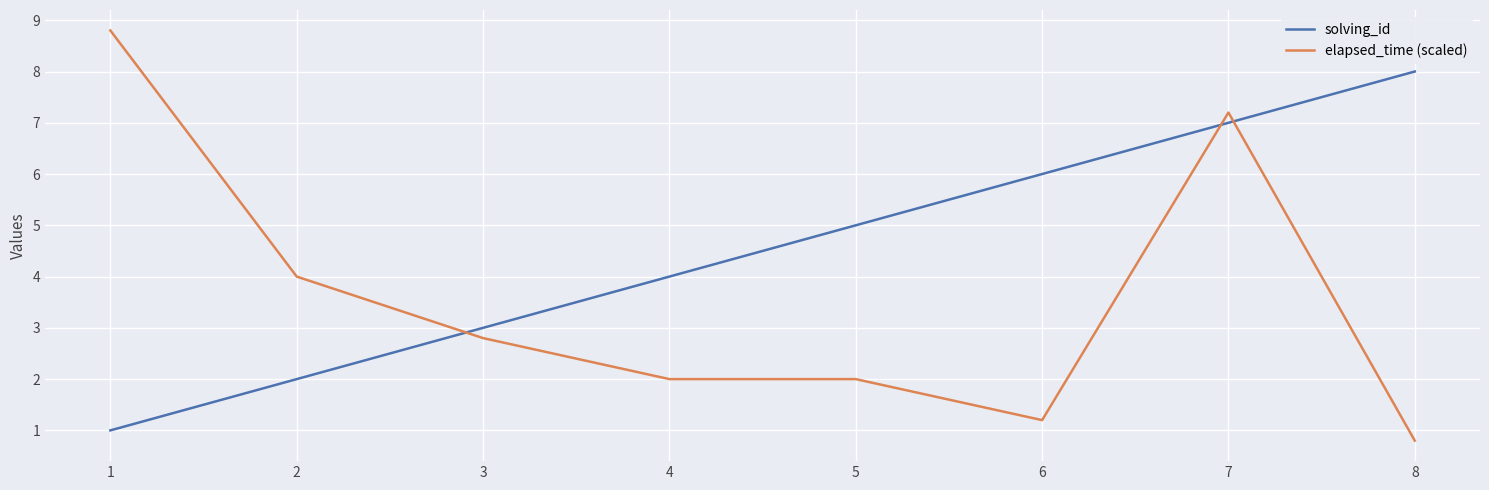

List the series in order of their overall mean, highest first.

solving_id, elapsed_time (scaled)